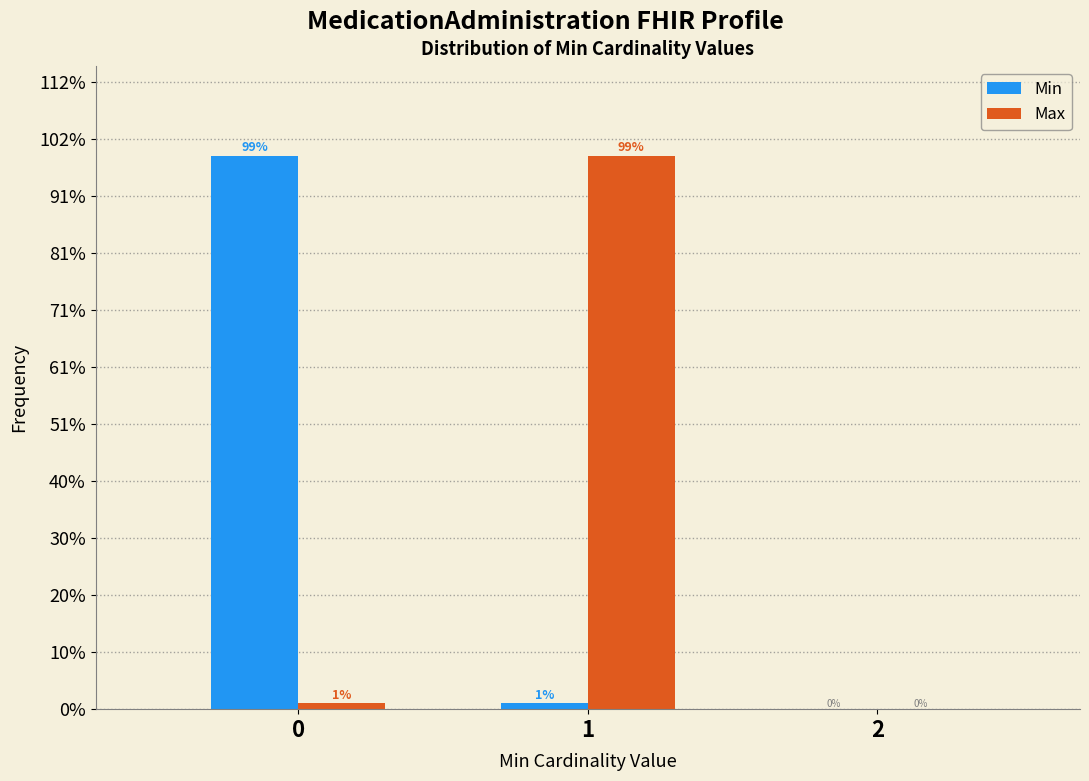

Are the bars grouped side by side (vs. stacked)?

Yes